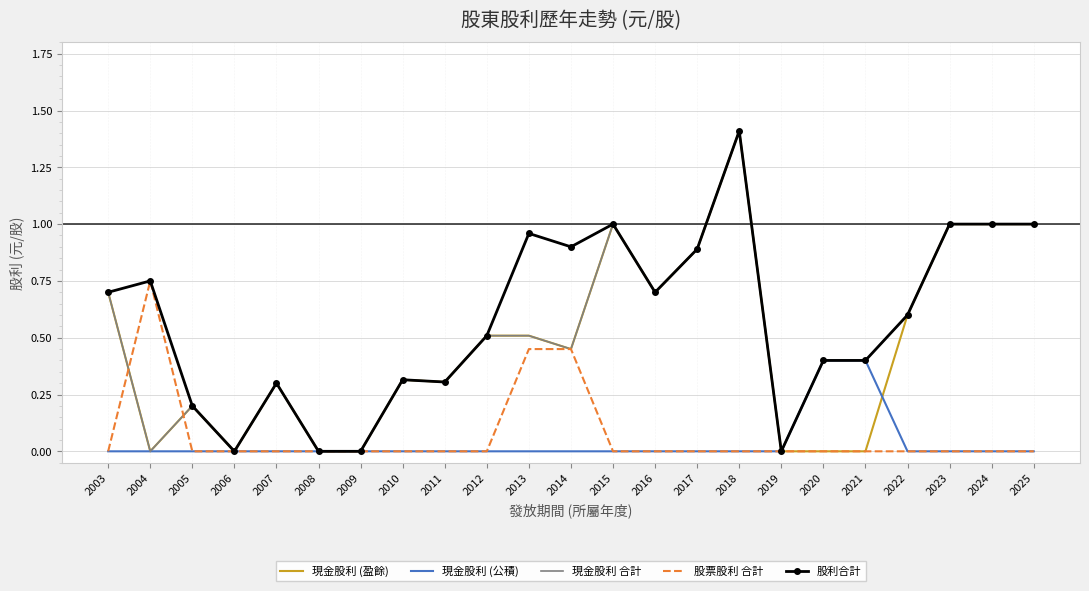

What is the spread (max minus min) of values at 2007?

0.3